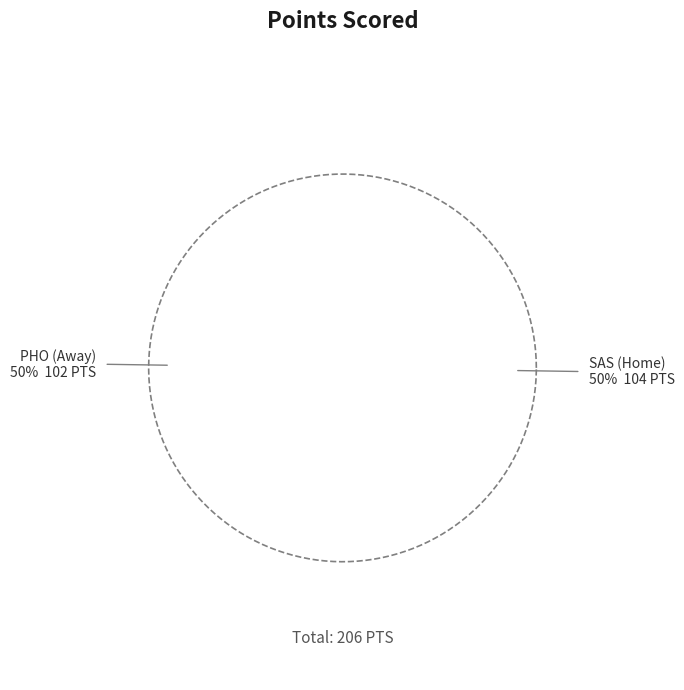

What is the largest slice in the pie chart?

SAS